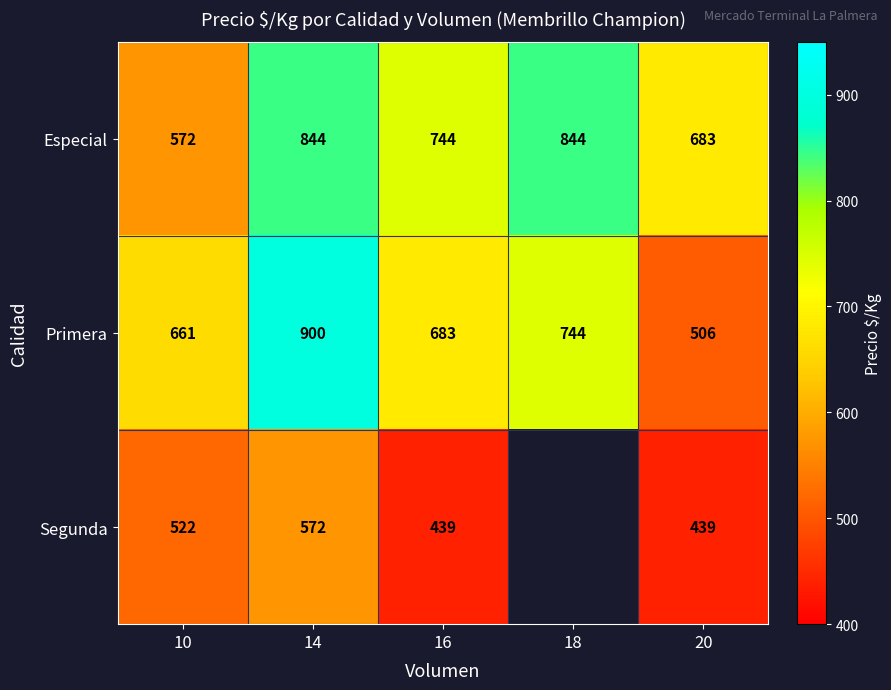

At which label is Especial closest to 708?

20